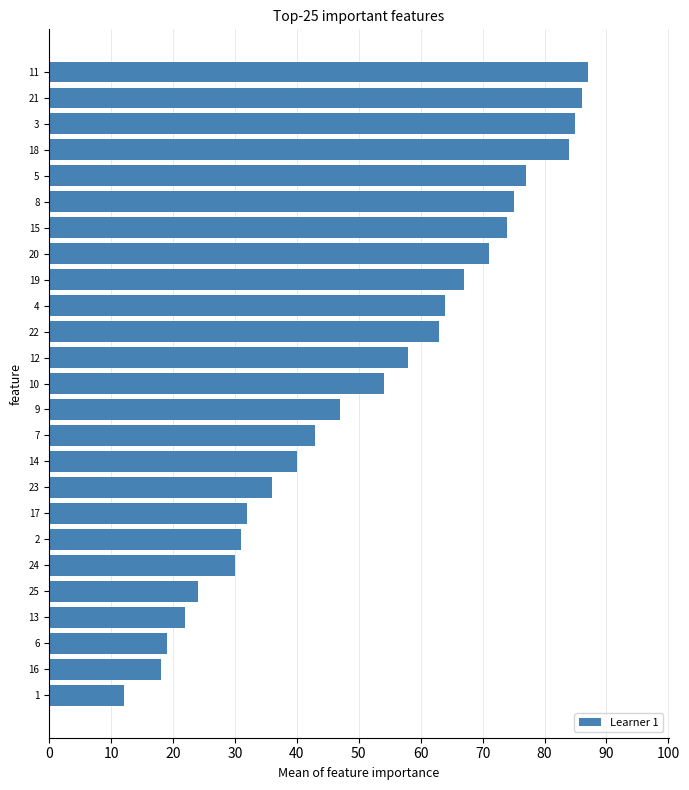

Are the bars horizontal?

Yes